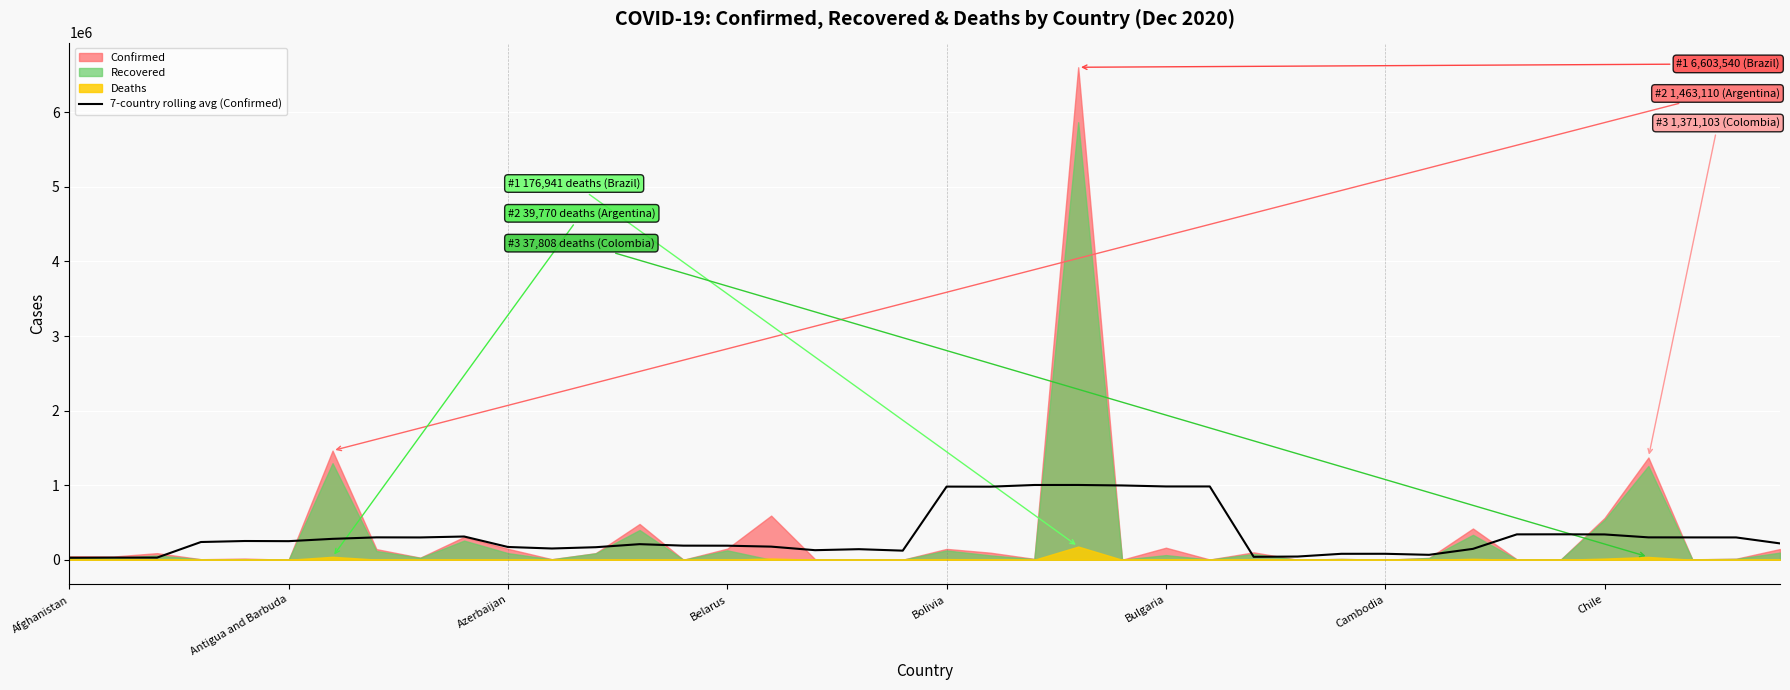

What is the value of the 23rd point from the left?

1002448.6